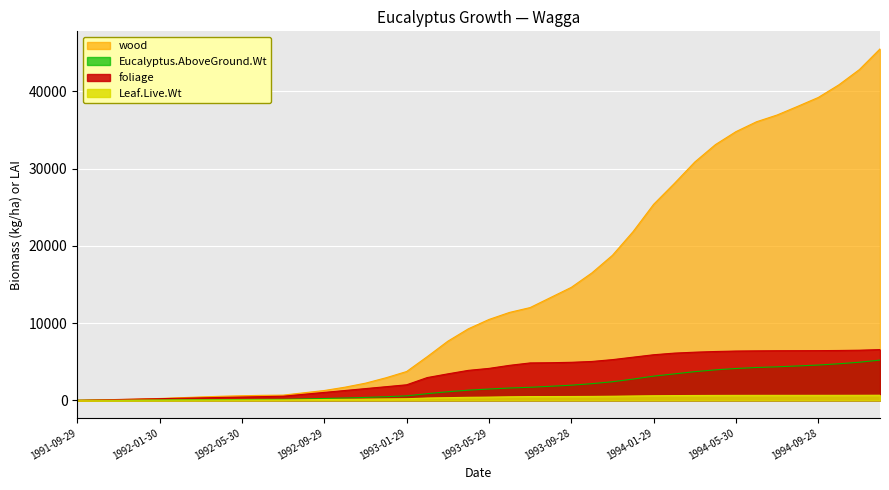

Rank the series at 1993-06-28 from highest to lowest value.

wood, foliage, Eucalyptus.AboveGround.Wt, Leaf.Live.Wt